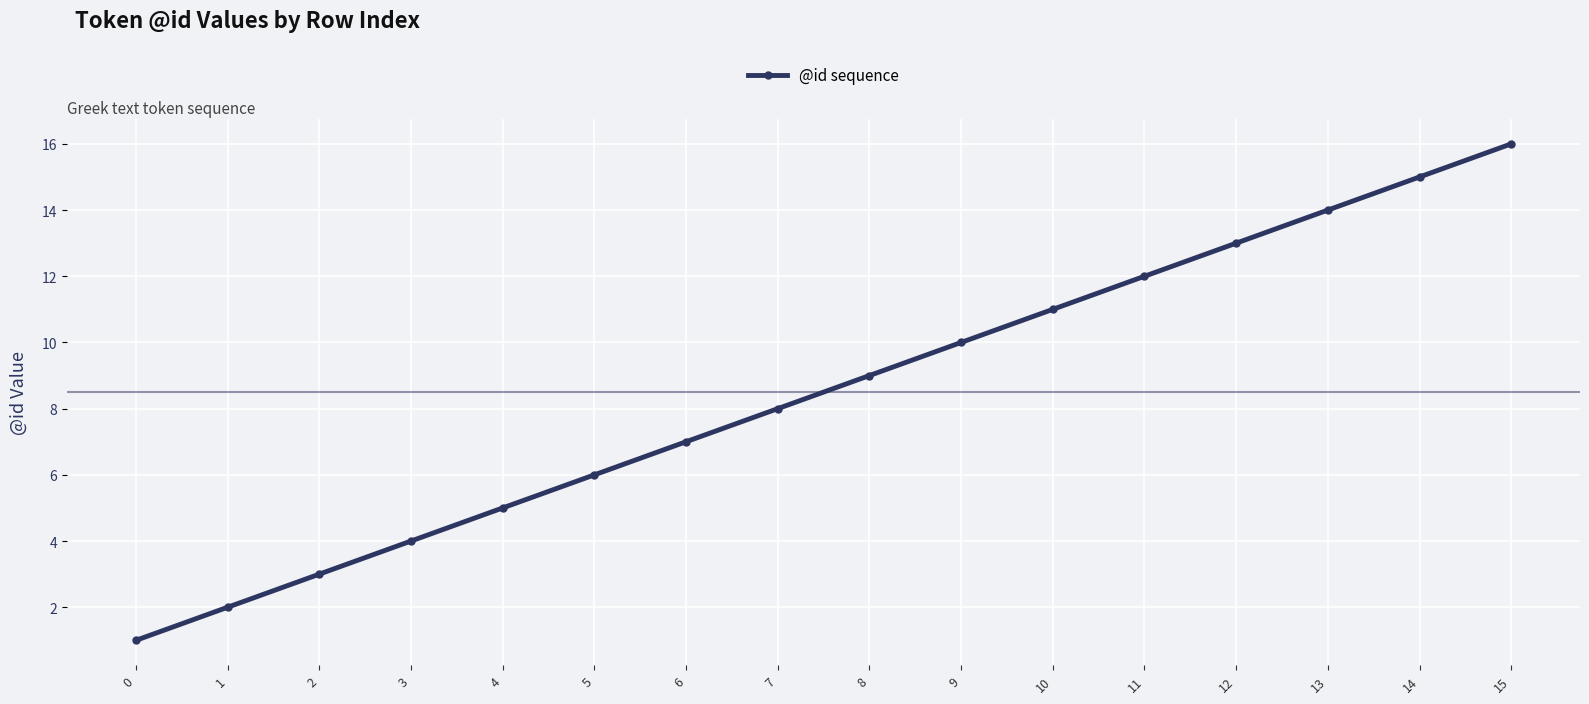

Which has a higher value, 4 or 11?

11